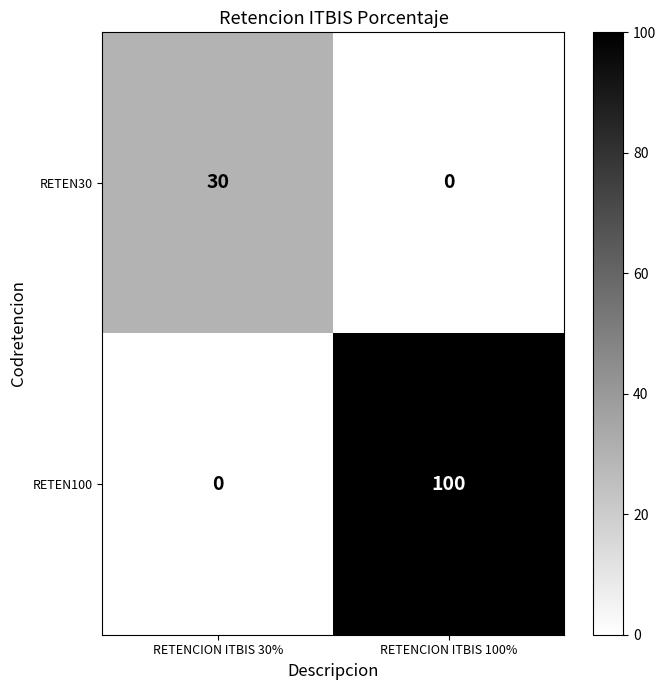

Which category has the lowest value in the RETEN100 series?

RETENCION ITBIS 30%